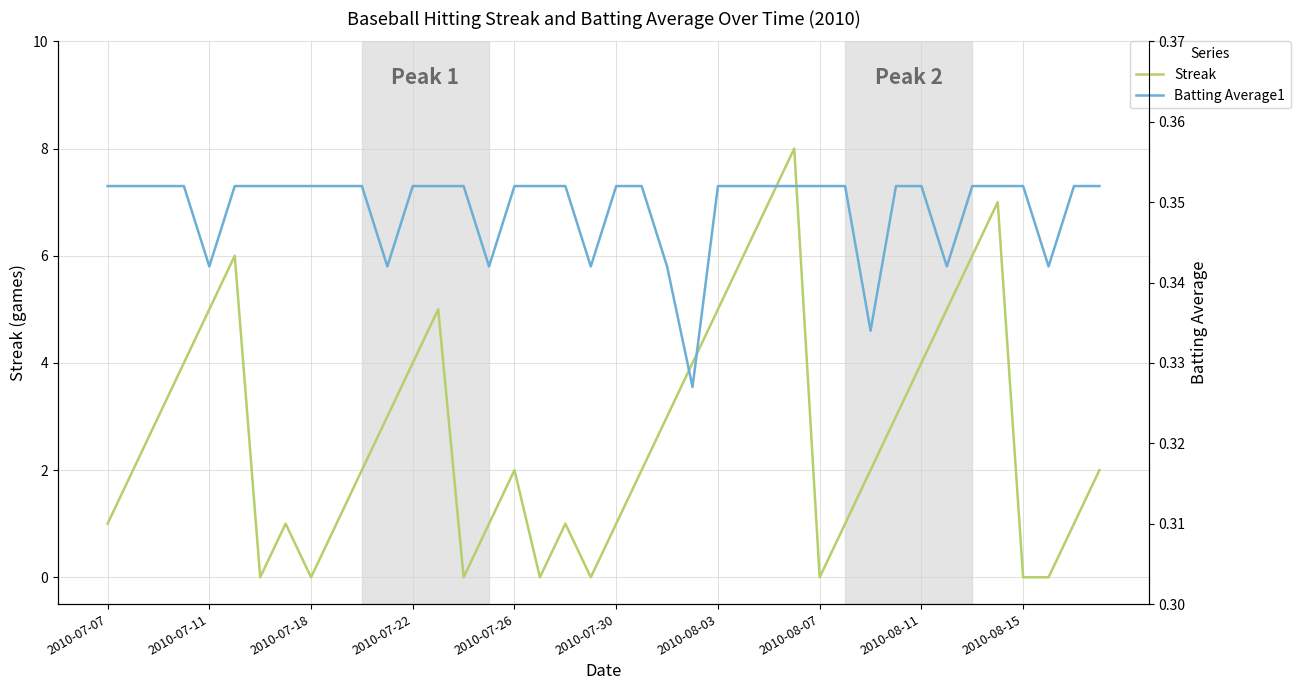

At how many categories does at least one series exceed 0?

40